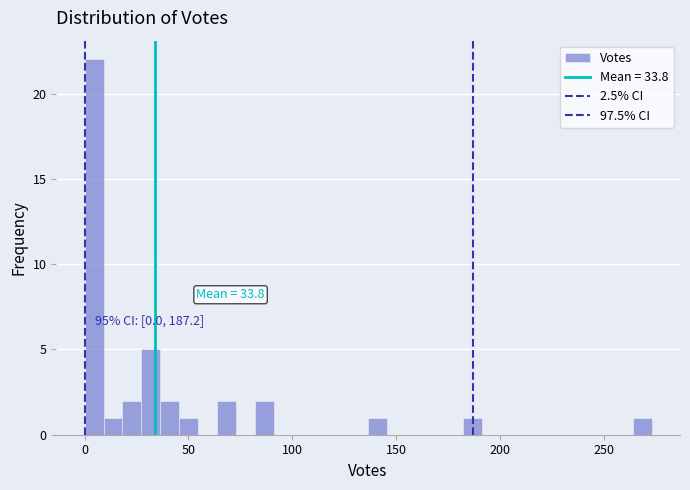

Around what value on the x-axis is the tallest bar? Give the approximate position of its centre, as read against the axis.

5